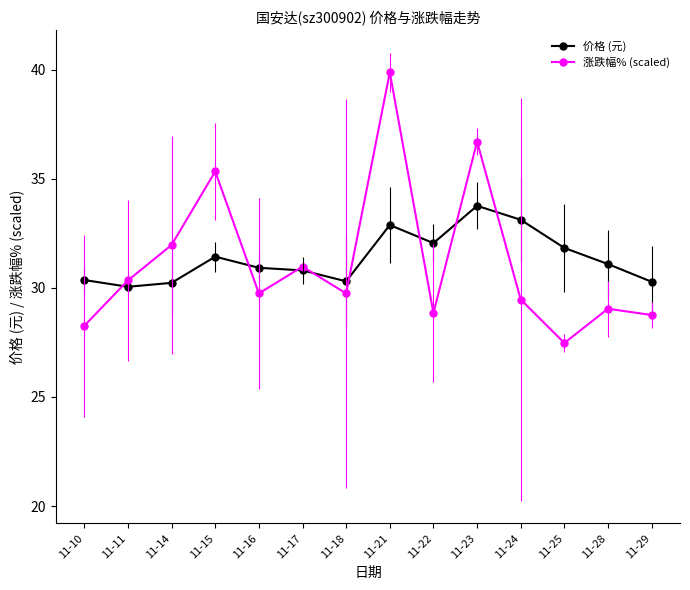

What is the value of the 涨跌幅% (scaled) point at the 14th from the left?

28.8